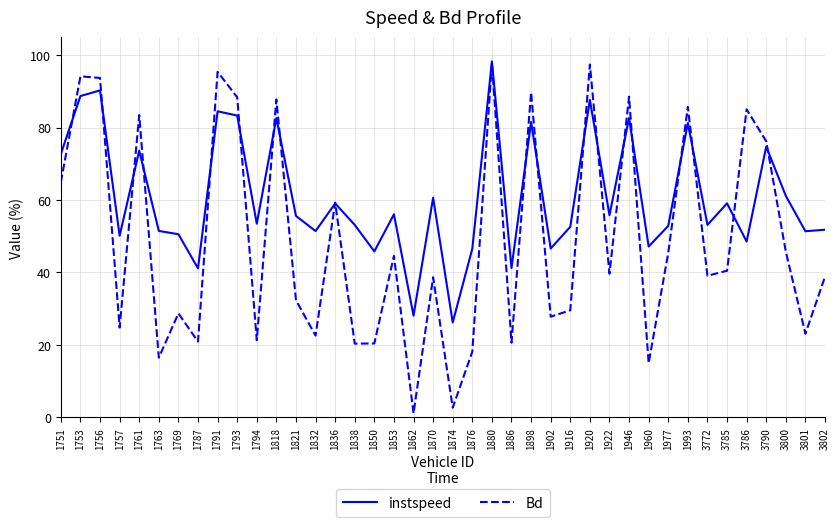

What is the difference between the maximum and second lowest values in the instspeed series?

70.2